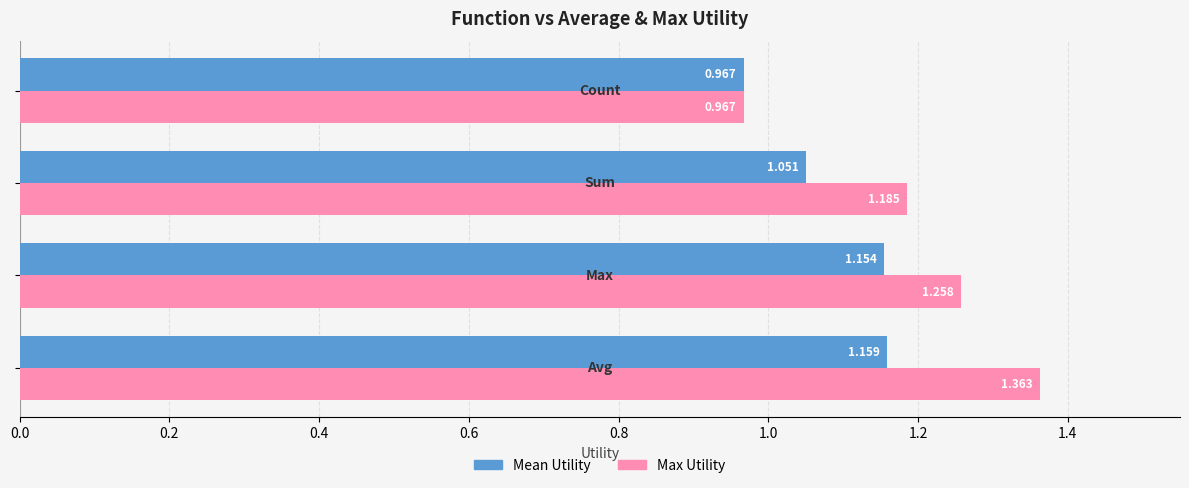

Rank the series by their average value, from lowest to highest.

Mean Utility, Max Utility